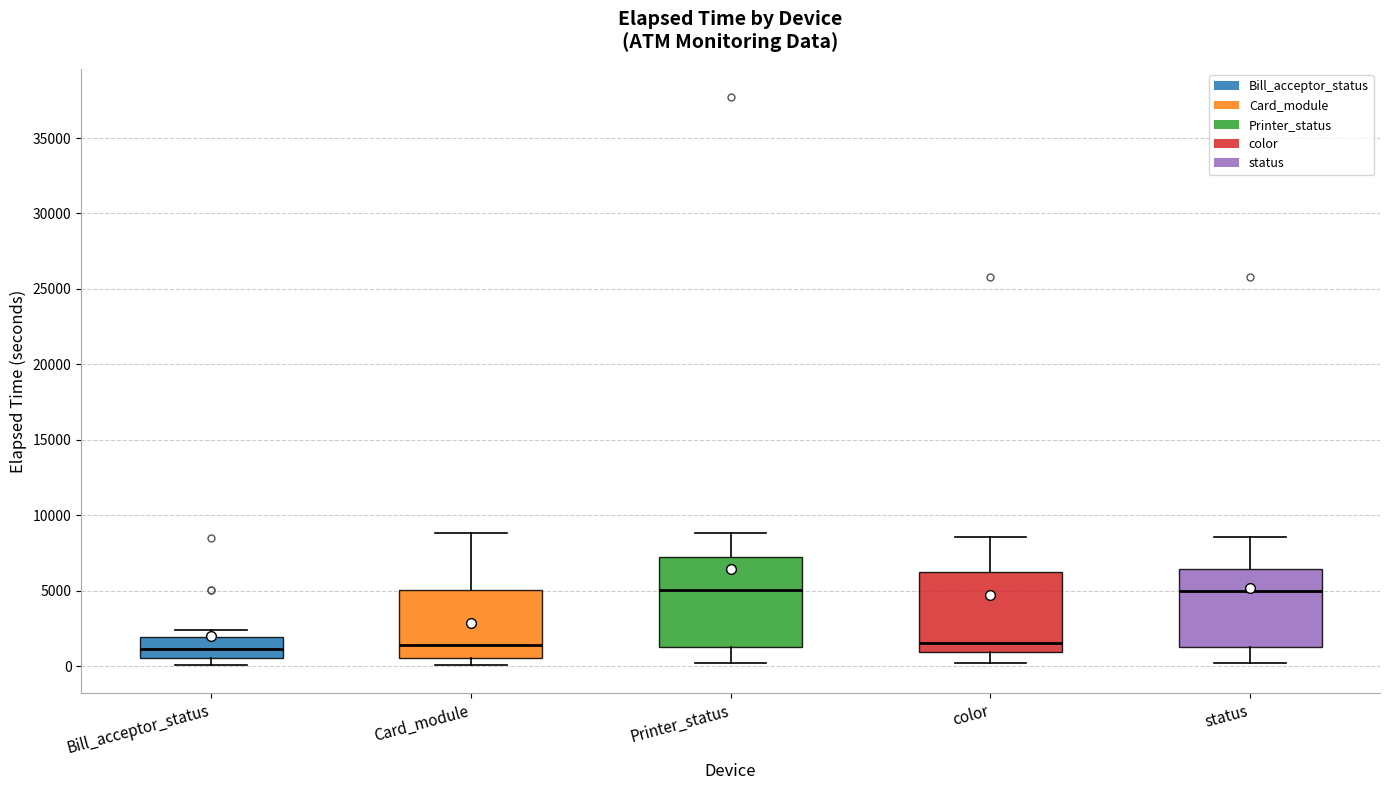

Where does the lower whisker of the box for Printer_status end on the y-axis? The values are not printed on the chart, so give them approximately, as read against the axis.

0